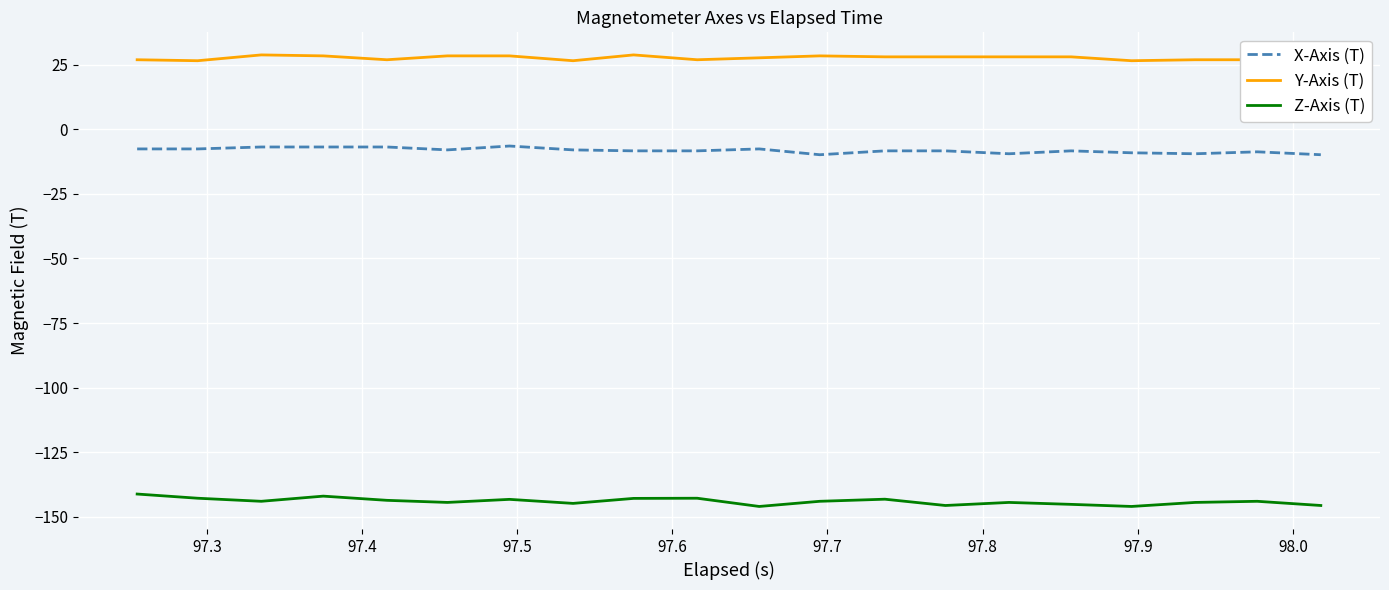

True or false: X-Axis (T) and Z-Axis (T) cross at least once.

False